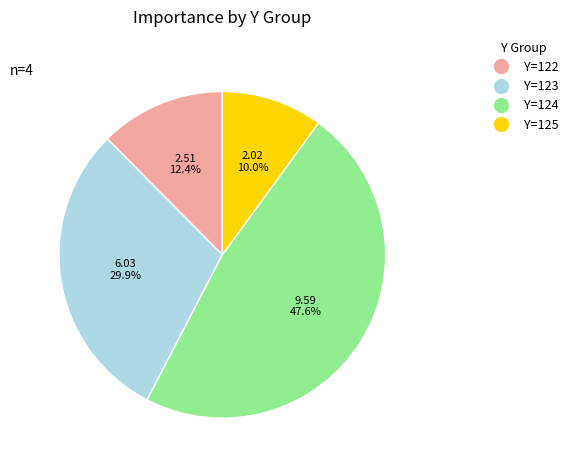

How many segments does this pie chart have?

4